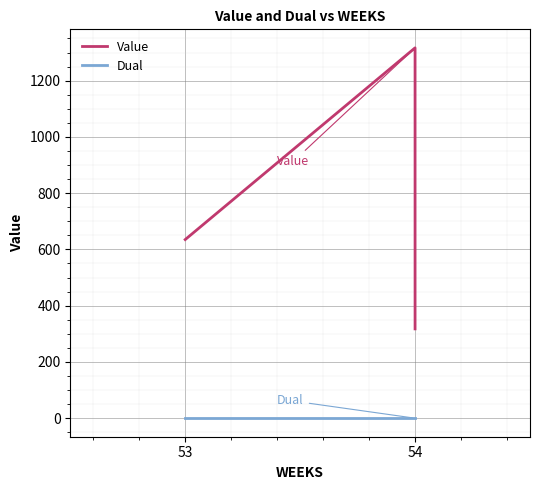

At how many categories does at least one series exceed 905?

1